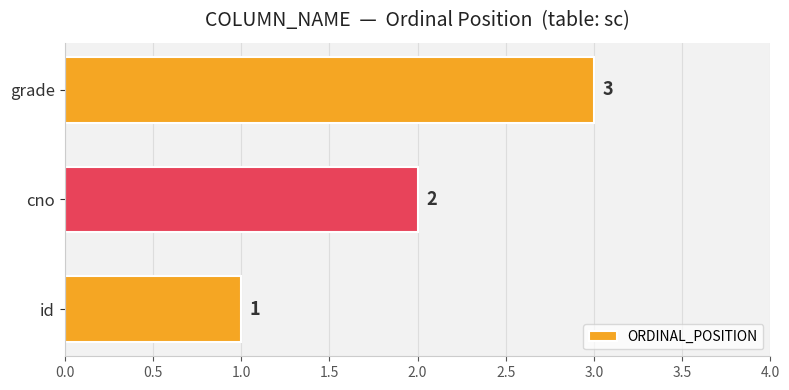

How many values are between 1 and 3?

3